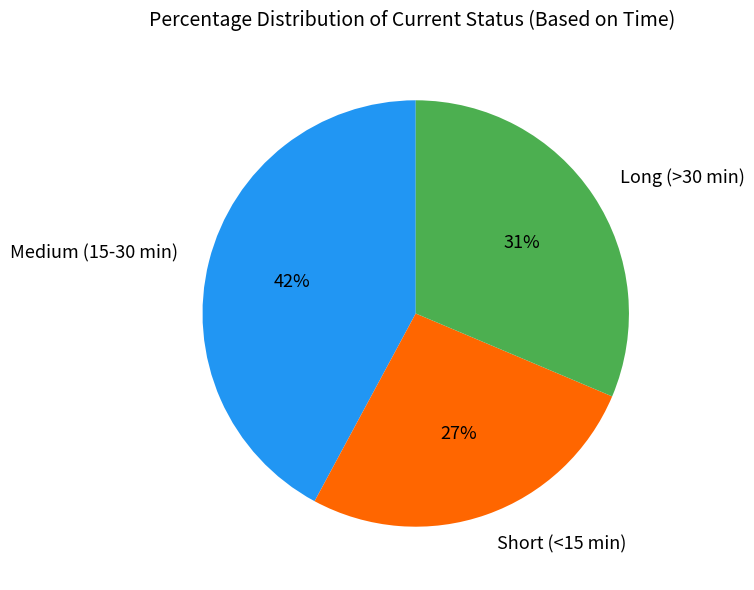

To the nearest percent, what is the average slice percentage?

33%